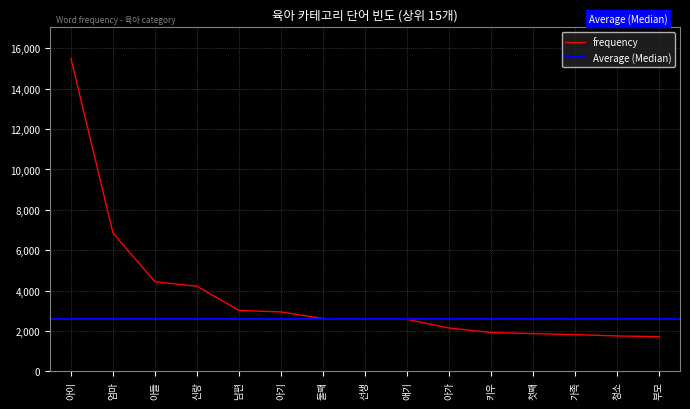

At which label is the value closest to 8605?

엄마